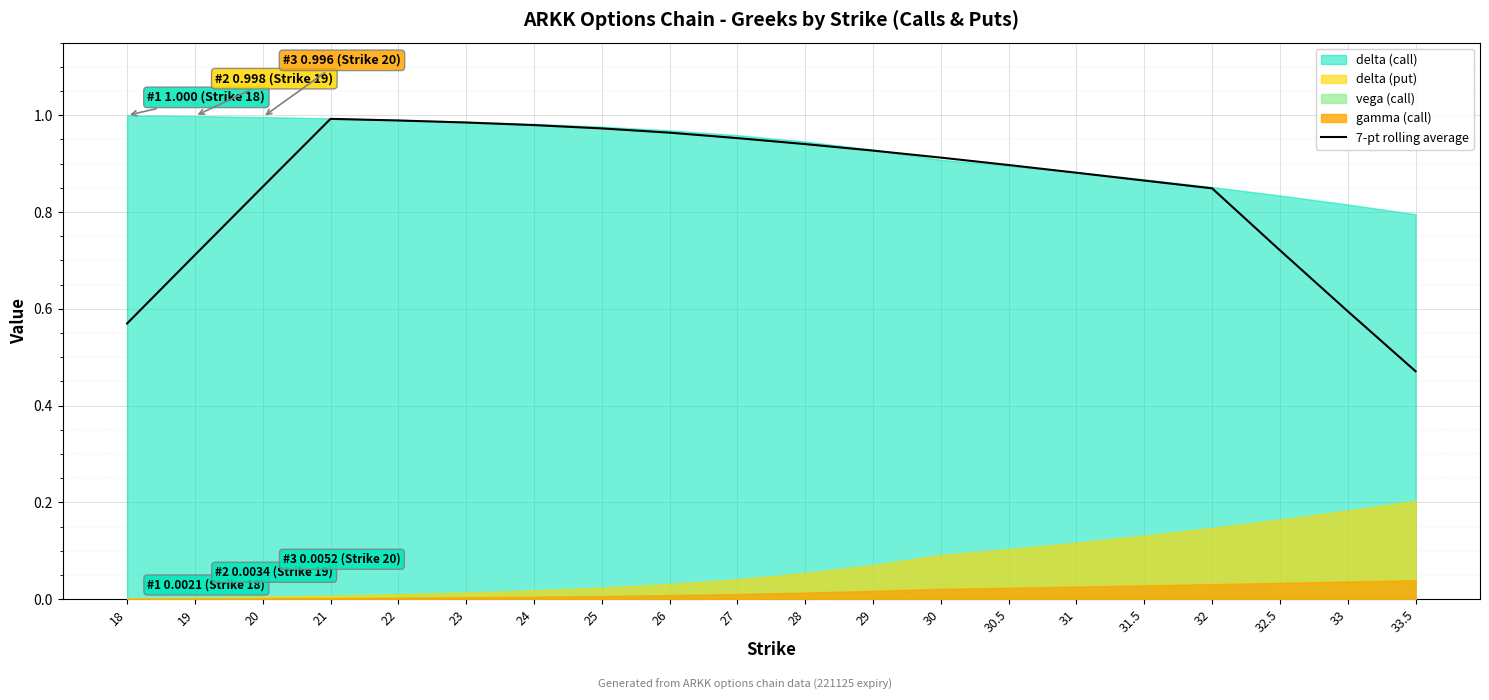

Is it true that the value at 33.5 is 0.2?

False